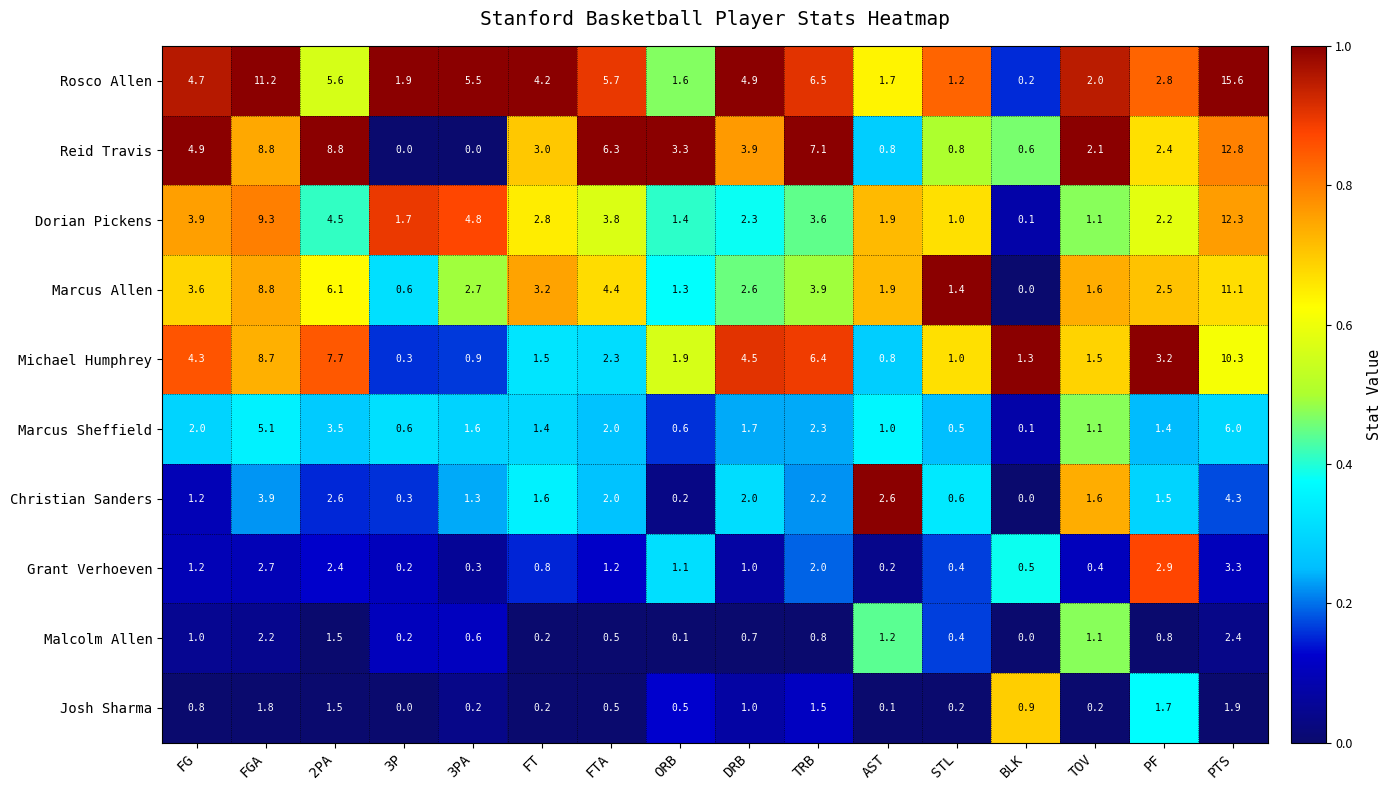

Between 3PA and AST, which series saw the biggest shift?

Rosco Allen